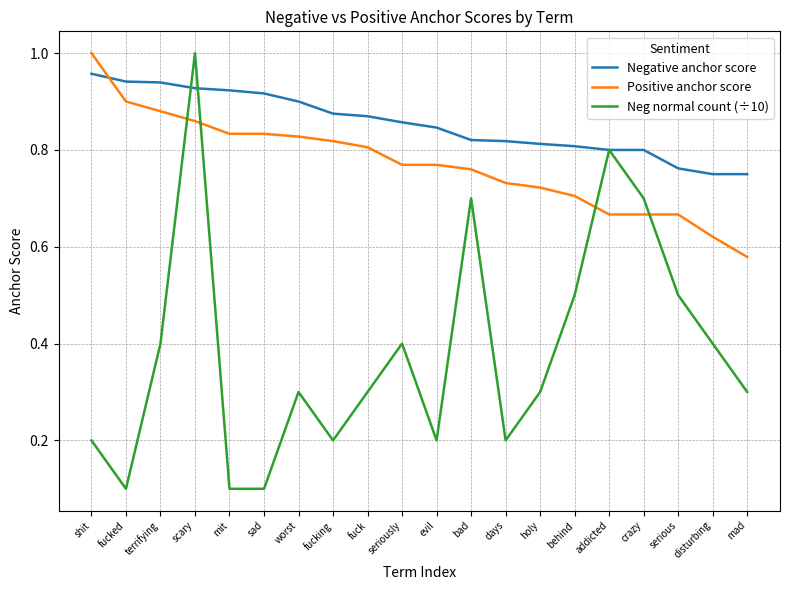

Between which two adjacent categories do Negative anchor score and Positive anchor score first intersect?

shit and fucked